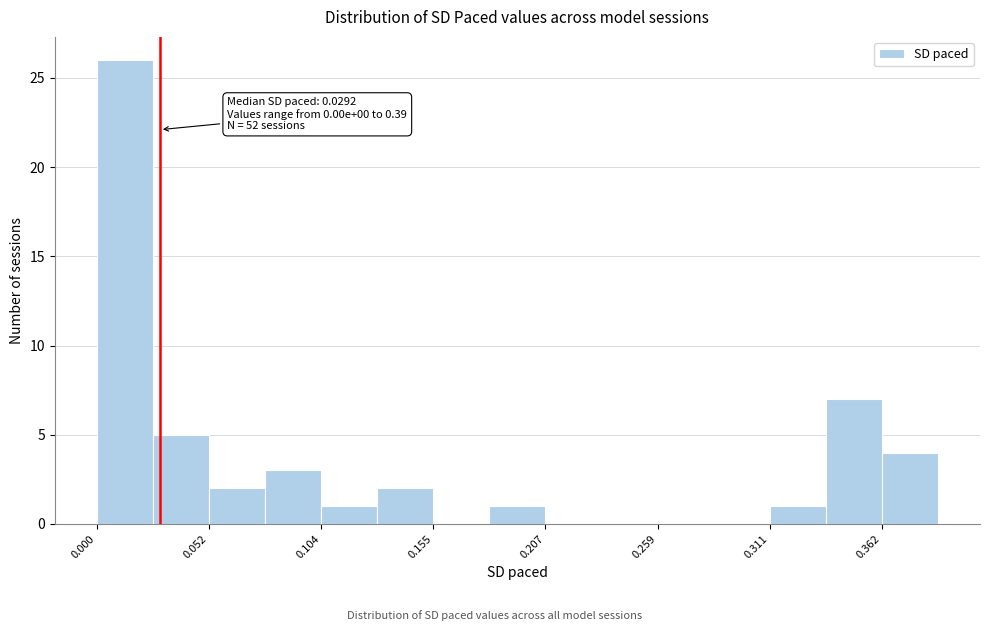

Read against the x-axis, roughly where is the centre of the tallest bar?

0.01